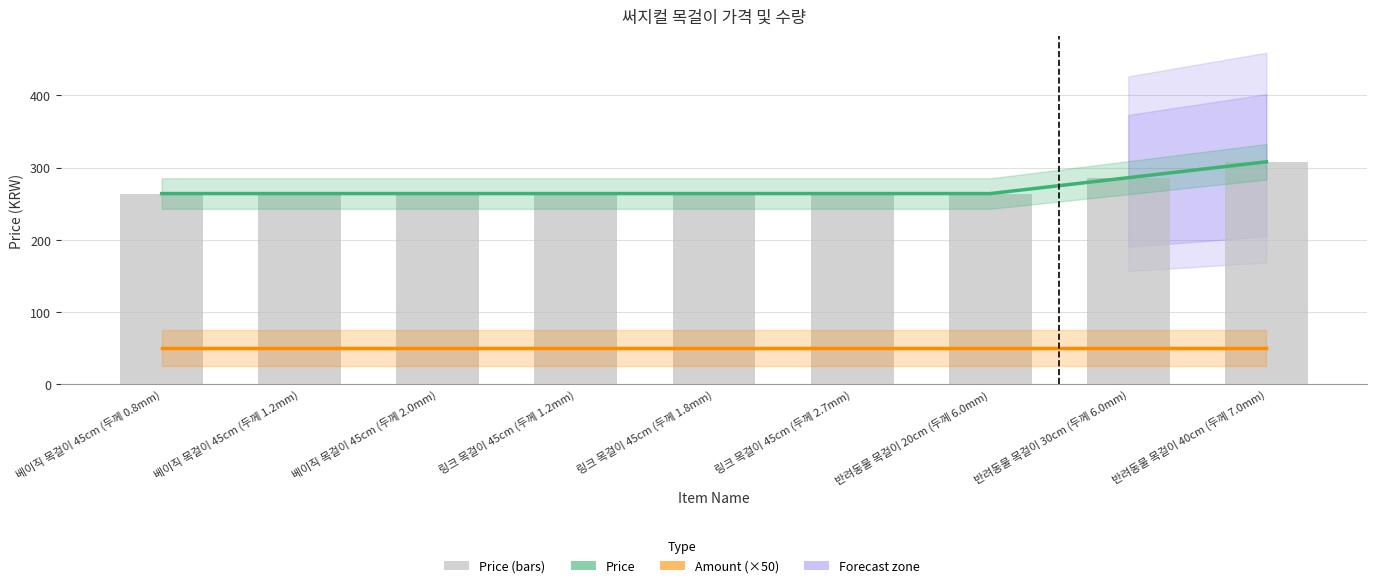

What is the highest value of the Price series?

308